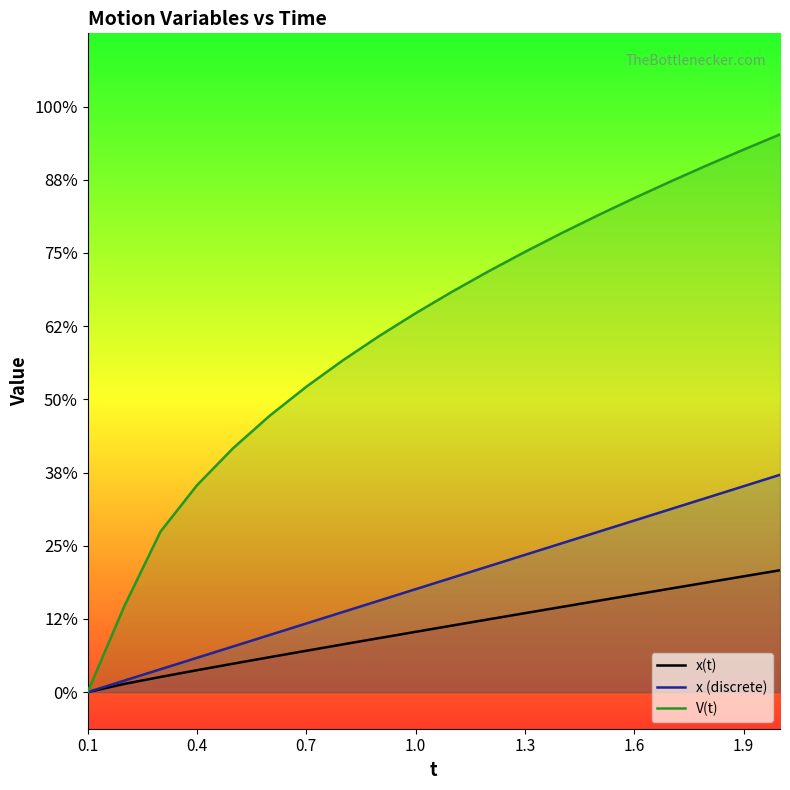

Which series has the largest total across all categories?

V(t)